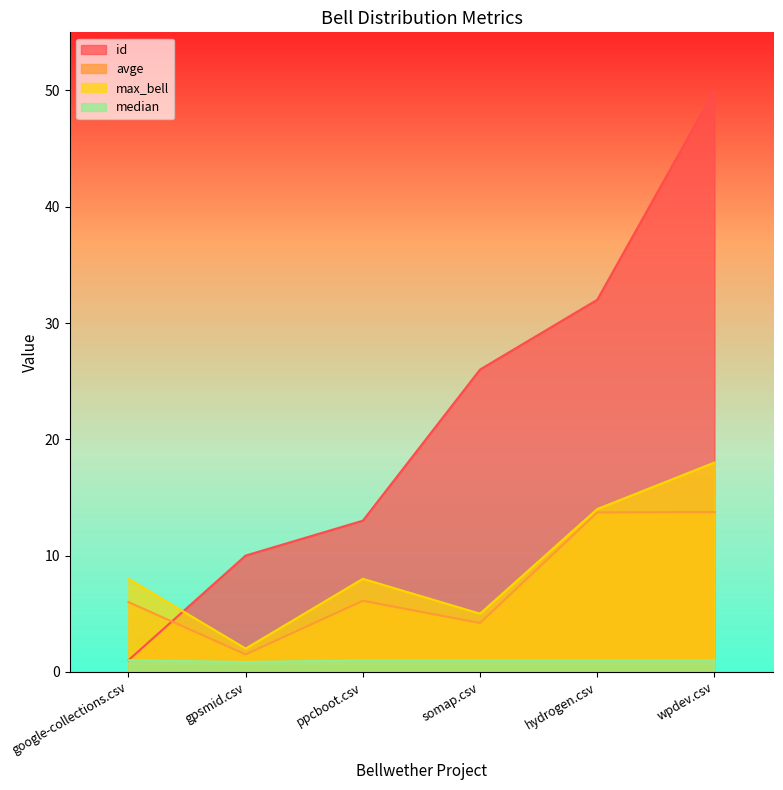

Where does the avge series first go above 6?

ppcboot.csv